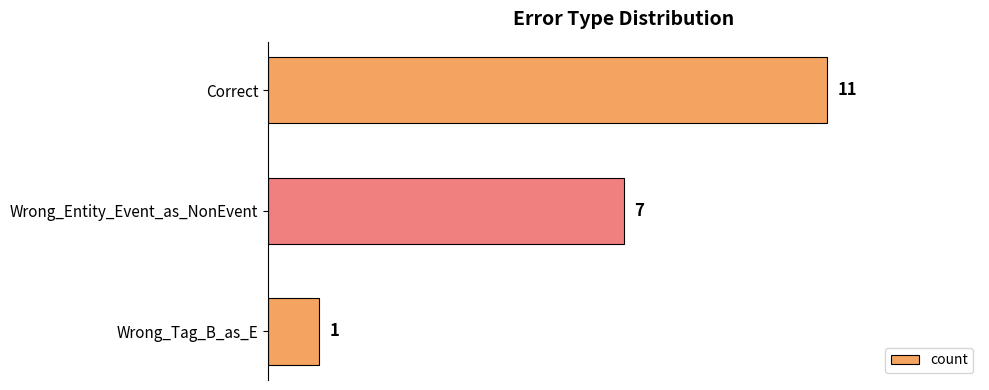

Reading bottom to top, transcribe all the data shown in this chart.

1	7	11